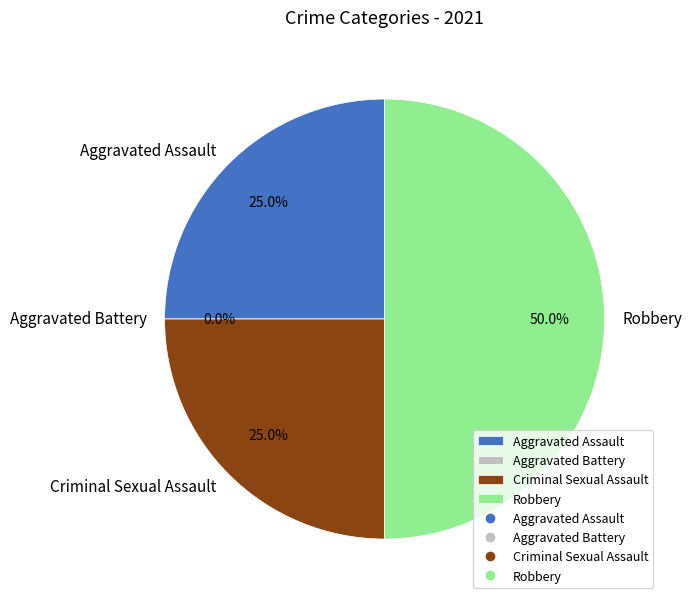

Rank the categories by value from highest to lowest.

Robbery, Aggravated Assault, Criminal Sexual Assault, Aggravated Battery